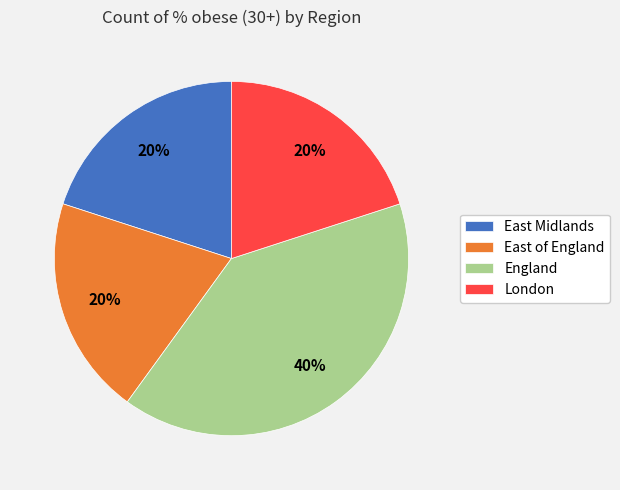

The London slice represents 32% of the pie. True or false?

False